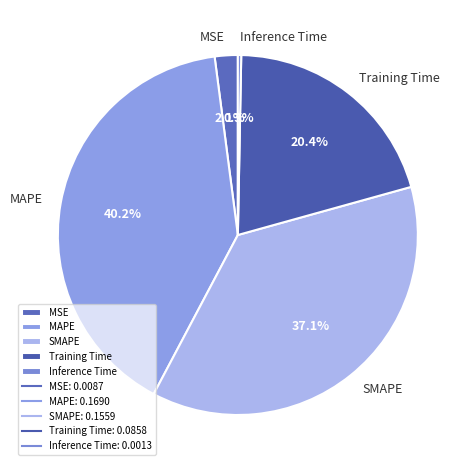

To the nearest percent, what is the difference between the largest and smallest slice percentages?

40%